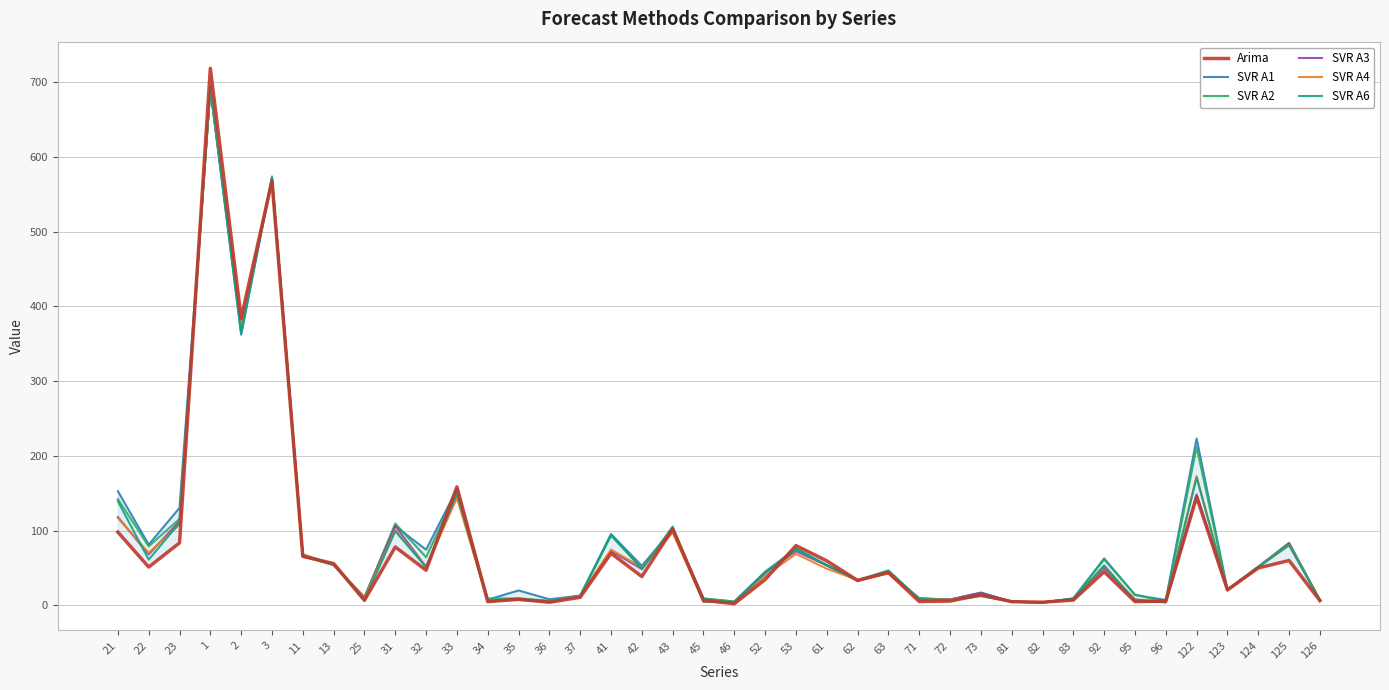

True or false: SVR A4 has a value of 149.6 at 23.

False